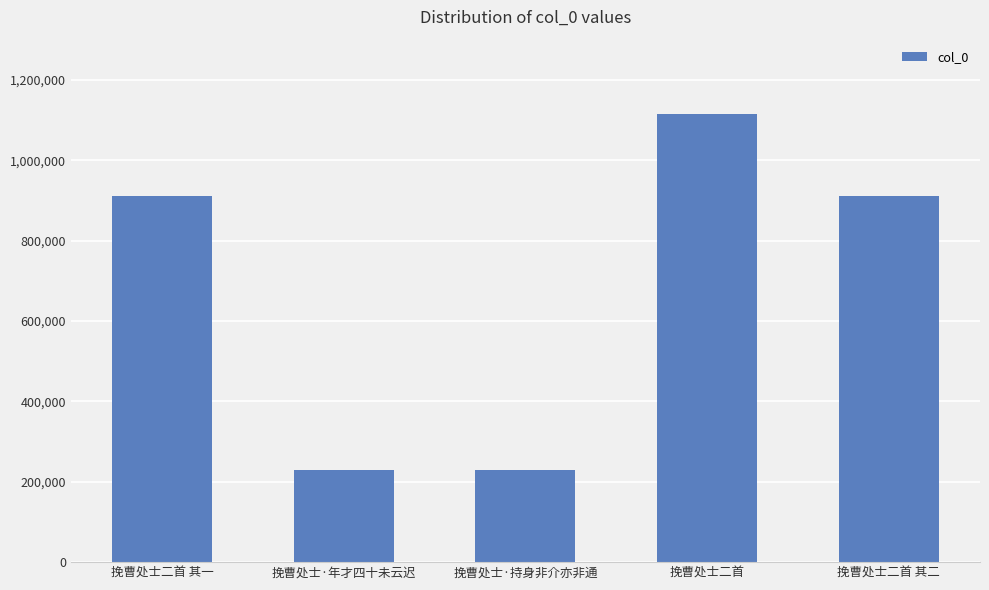

At which label does the data first exceed 911599?

挽曹处士二首 其一